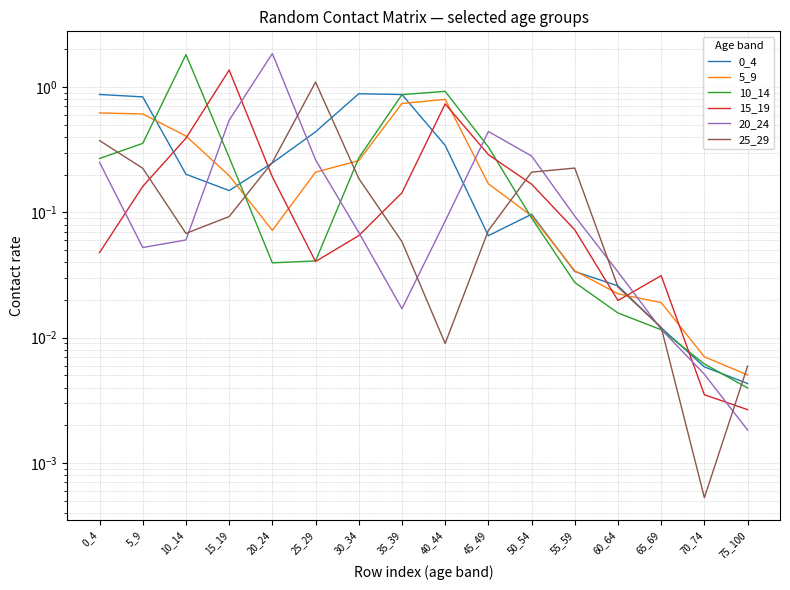

Which has a higher value, 20_24 or 5_9?

5_9